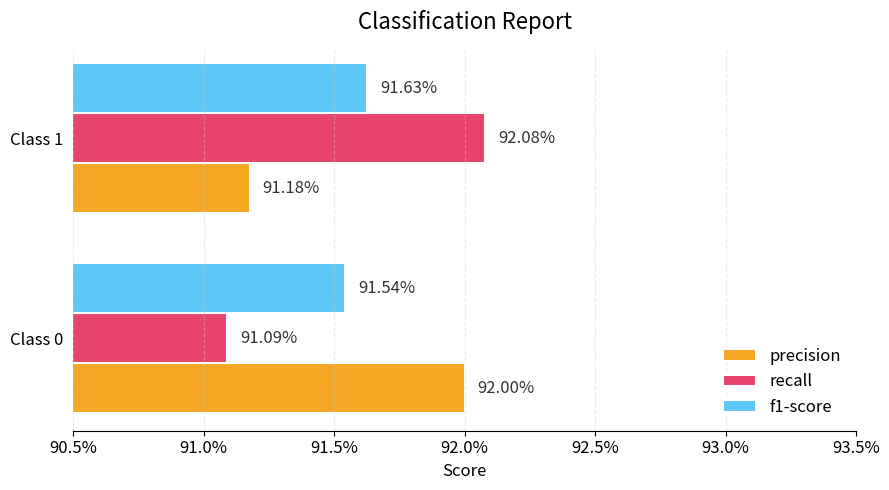

What are all the series names shown in the legend?

precision, recall, f1-score